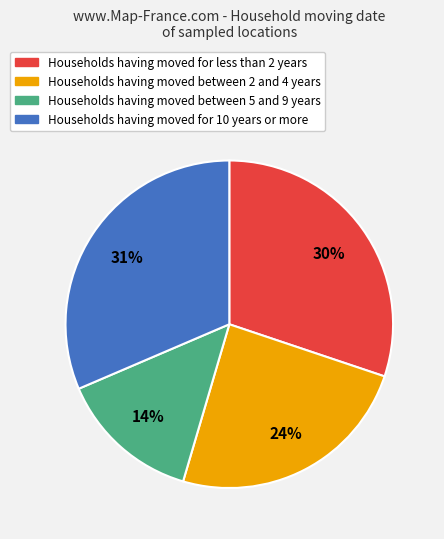

How many slices are in this pie chart?

4